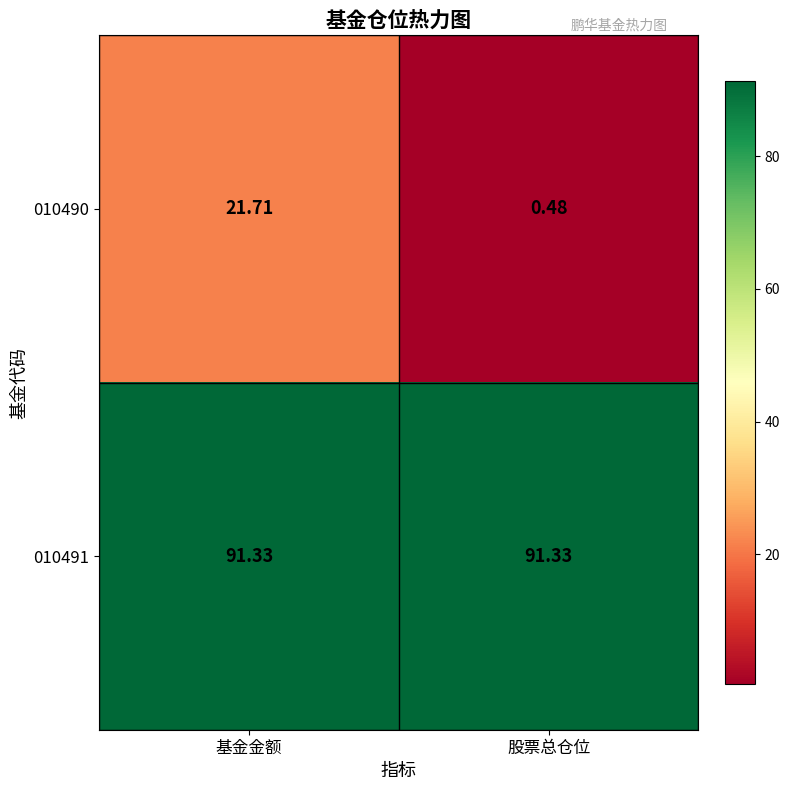

At which label is 010490 closest to 11?

股票总仓位